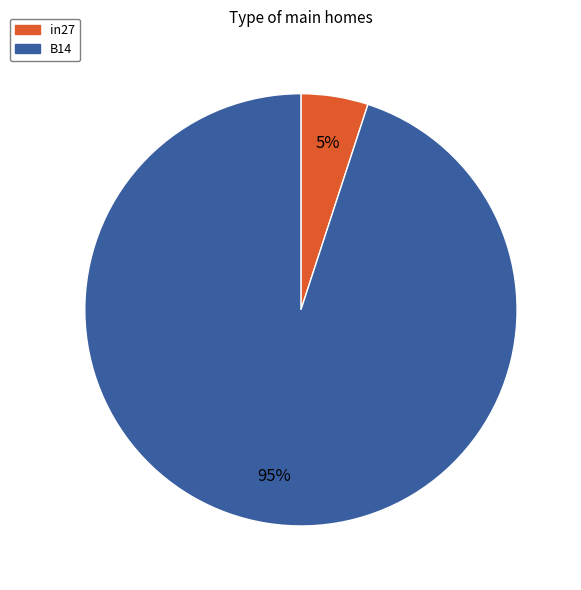

To the nearest percent, what portion does in27 represent?

5%